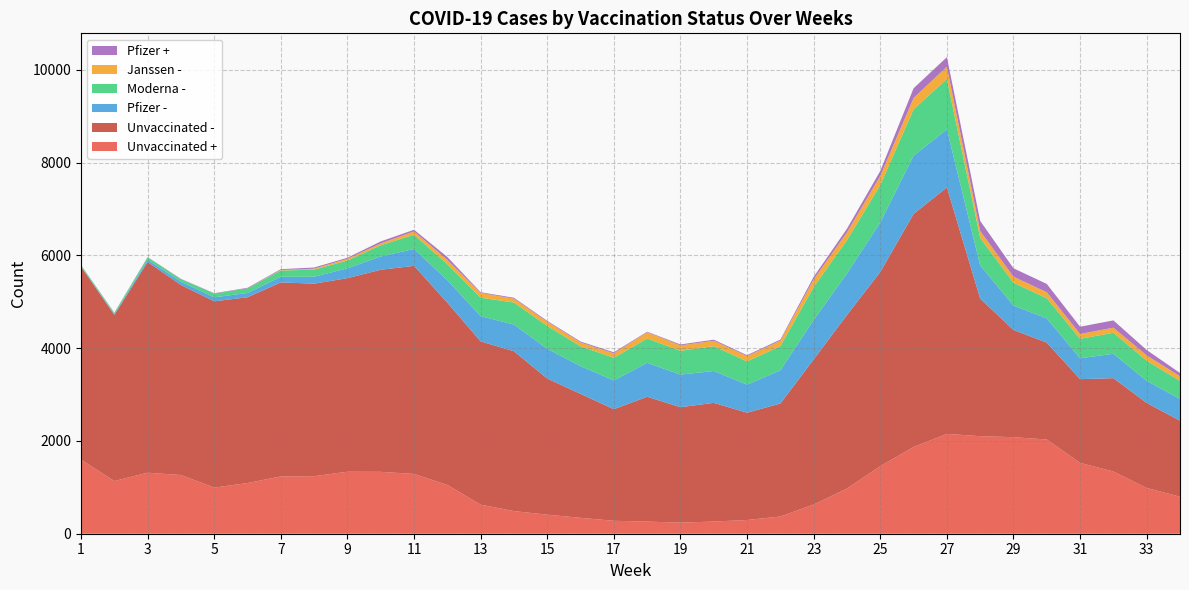

Reading left to right, extract all data points from this chart.

Unvaccinated +: 1=1598	2=1136	3=1316	4=1266	5=995	6=1093	7=1236	8=1241	9=1337	10=1335	11=1289	12=1053	13=627	14=488	15=411	16=343	17=279	18=262	19=240	20=263	21=296	22=371	23=631	24=974	25=1458	26=1870	27=2153	28=2104	29=2082	30=2032	31=1528	32=1342	33=987	34=798
Unvaccinated -: 1=4162	2=3582	3=4542	4=4098	5=4016	6=4006	7=4183	8=4151	9=4174	10=4357	11=4487	12=3929	13=3520	14=3447	15=2934	16=2672	17=2406	18=2691	19=2488	20=2559	21=2313	22=2437	23=3127	24=3742	25=4186	26=5025	27=5315	28=2966	29=2311	30=2089	31=1805	32=2012	33=1833	34=1639
Pfizer -: 1=12	2=16	3=48	4=70	5=86	6=93	7=122	8=149	9=212	10=286	11=365	12=485	13=546	14=575	15=643	16=599	17=620	18=733	19=703	20=687	21=605	22=716	23=852	24=896	25=1068	26=1256	27=1251	28=718	29=527	30=522	31=451	32=526	33=478	34=469
Moderna -: 1=21	2=28	3=53	4=53	5=81	6=97	7=135	8=154	9=168	10=243	11=307	12=344	13=397	14=475	15=493	16=427	17=489	18=524	19=513	20=535	21=502	22=521	23=709	24=720	25=805	26=1002	27=1086	28=591	29=491	30=435	31=419	32=454	33=433	34=389
Janssen -: 1=0	2=0	3=0	4=0	5=0	6=1	7=11	8=20	9=37	10=39	11=71	12=93	13=104	14=83	15=90	16=84	17=95	18=134	19=117	20=117	21=115	22=118	23=165	24=167	25=199	26=242	27=267	28=149	29=132	30=129	31=104	32=109	33=115	34=100
Pfizer +: 1=2	2=5	3=6	4=9	5=8	6=13	7=18	8=25	9=23	10=43	11=35	12=63	13=14	14=20	15=18	16=19	17=23	18=12	19=20	20=23	21=19	22=23	23=55	24=77	25=106	26=210	27=204	28=218	29=180	30=179	31=157	32=157	33=115	34=71